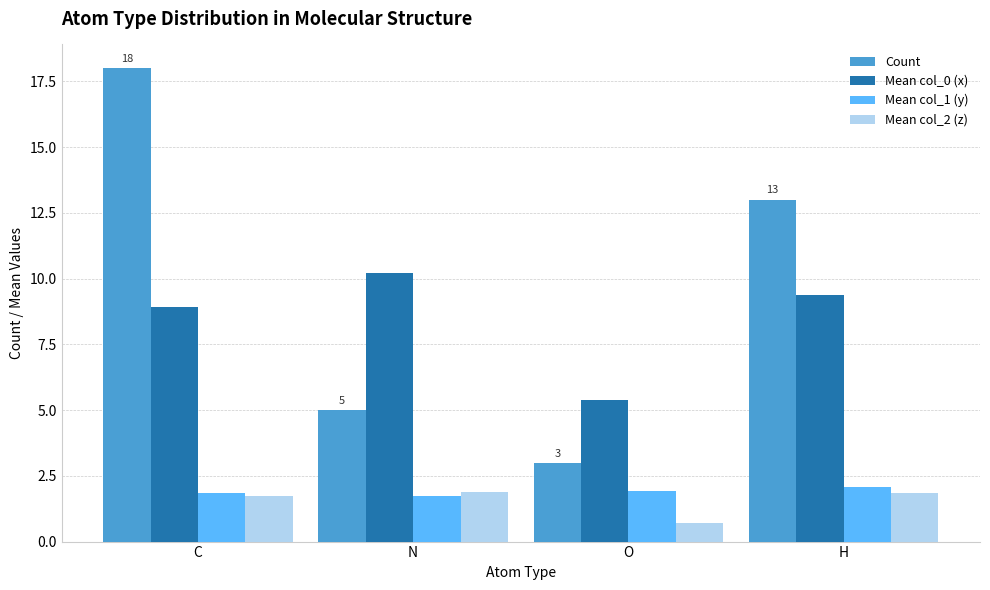

Reading left to right, list all the values displayed in this chart.

Count: C=18.0	N=5.0	O=3.0	H=13.0
Mean col_0 (x): C=8.9	N=10.2	O=5.4	H=9.4
Mean col_1 (y): C=1.8	N=1.7	O=1.9	H=2.1
Mean col_2 (z): C=1.7	N=1.9	O=0.7	H=1.9